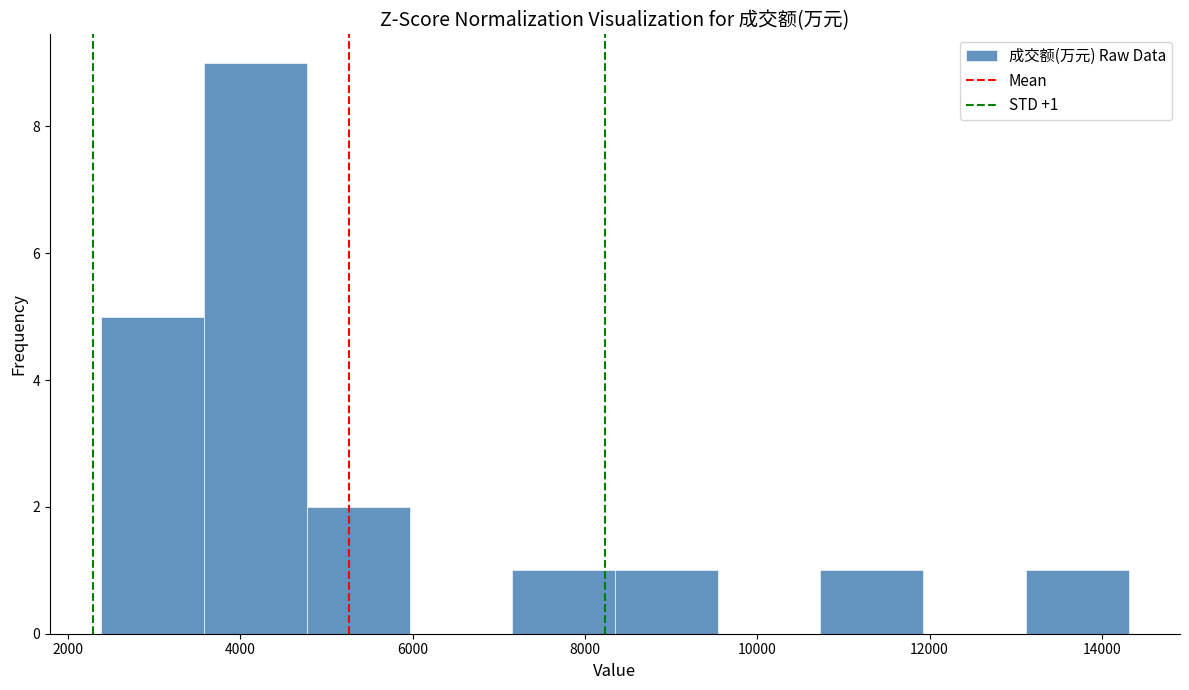

Which range on the x-axis has the tallest bar?

3600 to 4800